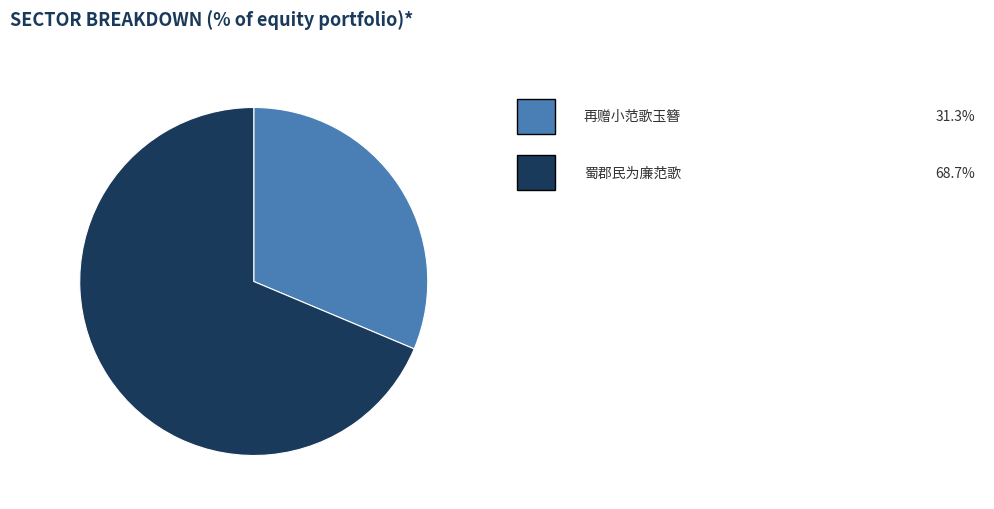

Is there any slice that represents more than half of the pie?

Yes